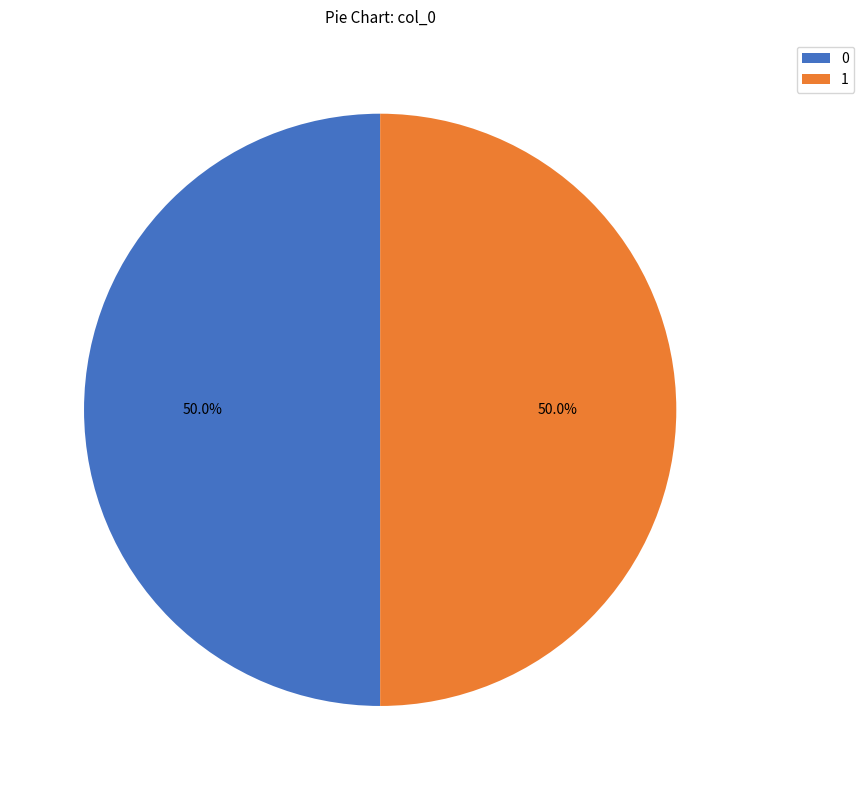

Is the sum of 0 and 1 greater than half?

Yes